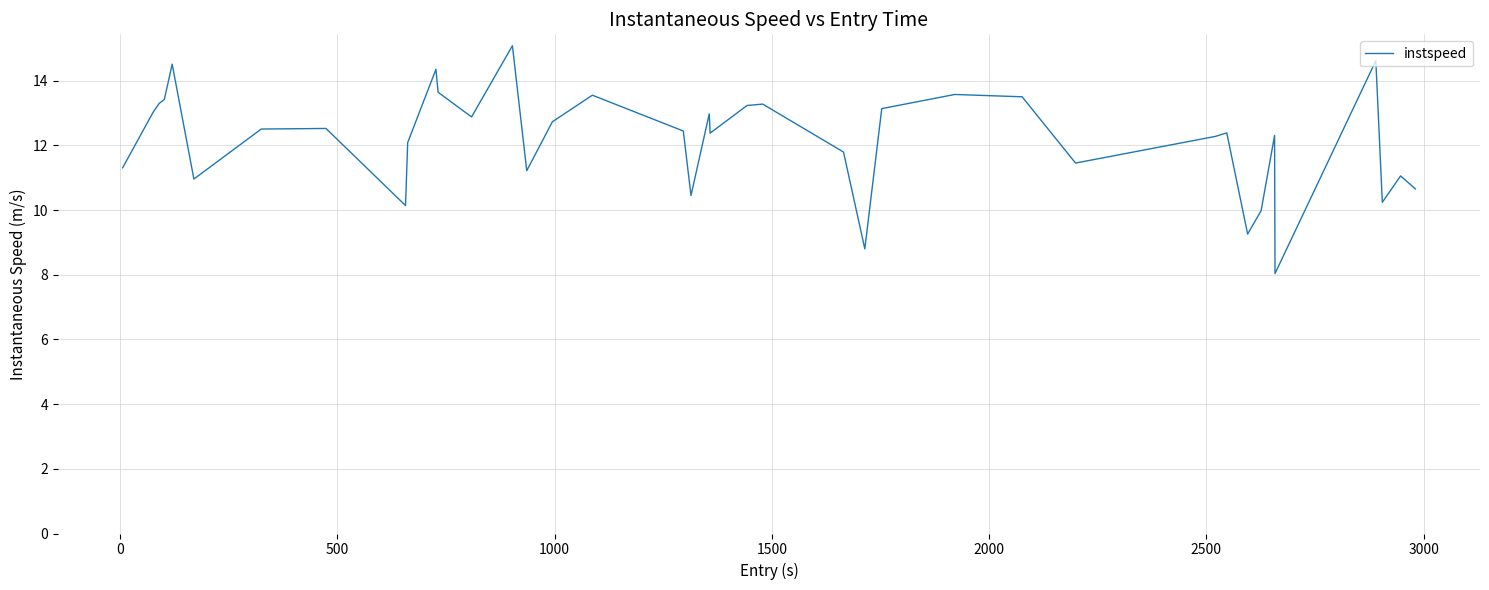

What is the smallest value displayed?

8.0